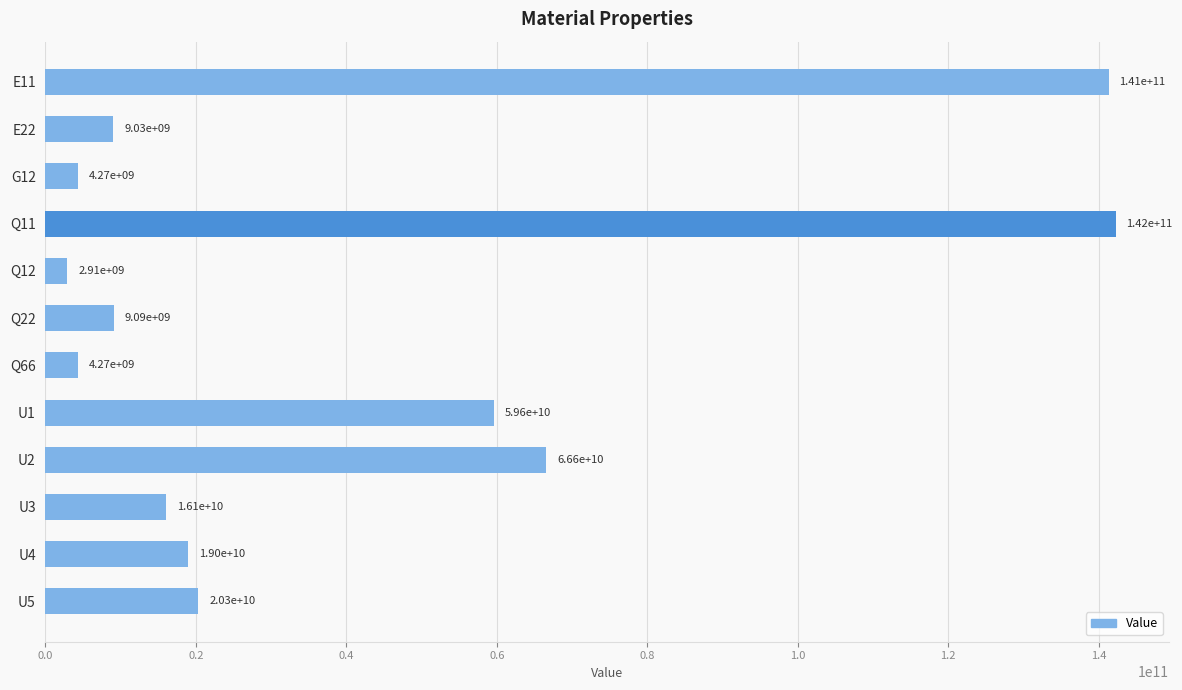

What is the smallest value displayed?

2909314449.3